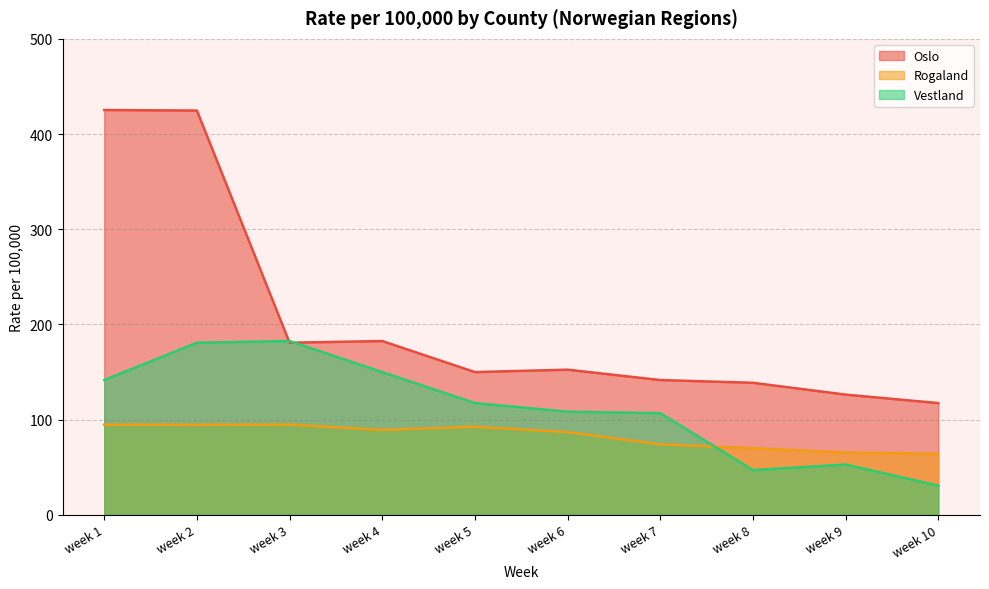

At which category is the sum across all series the highest?

week 2